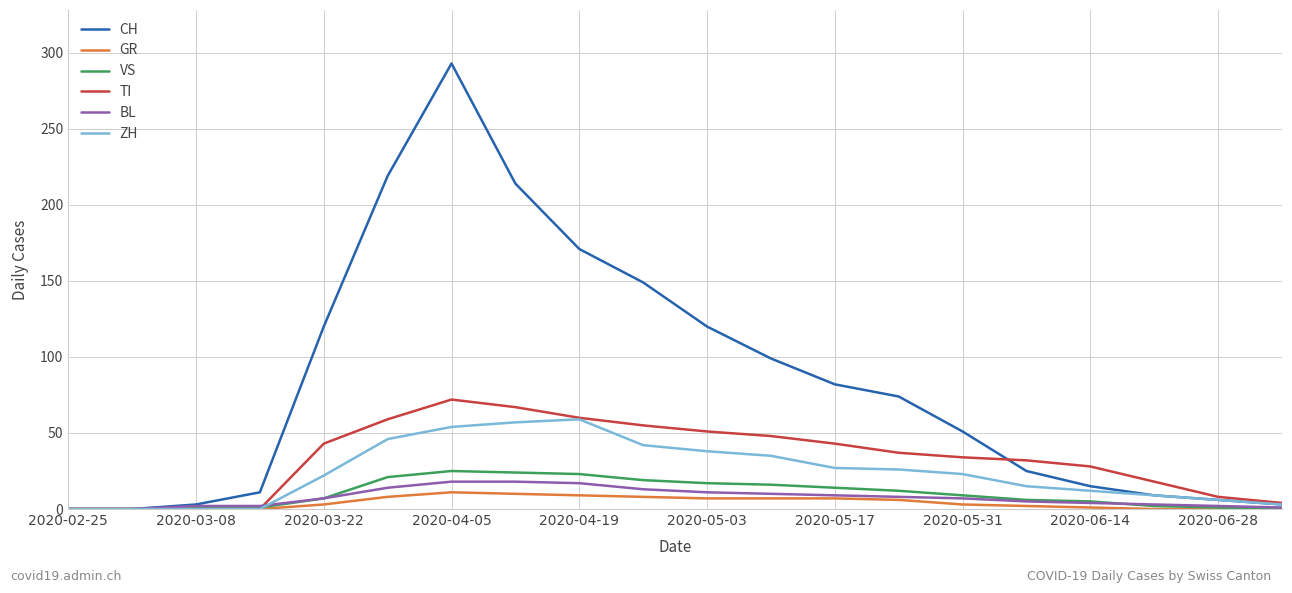

Which series has the largest total across all categories?

CH